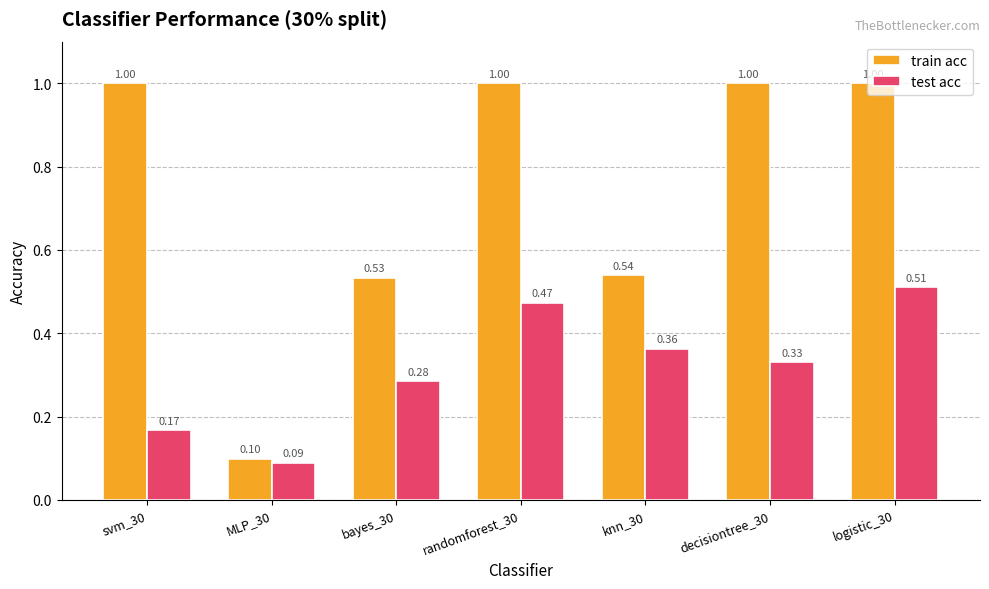

Count the train acc values in the range 0 to 1.

7